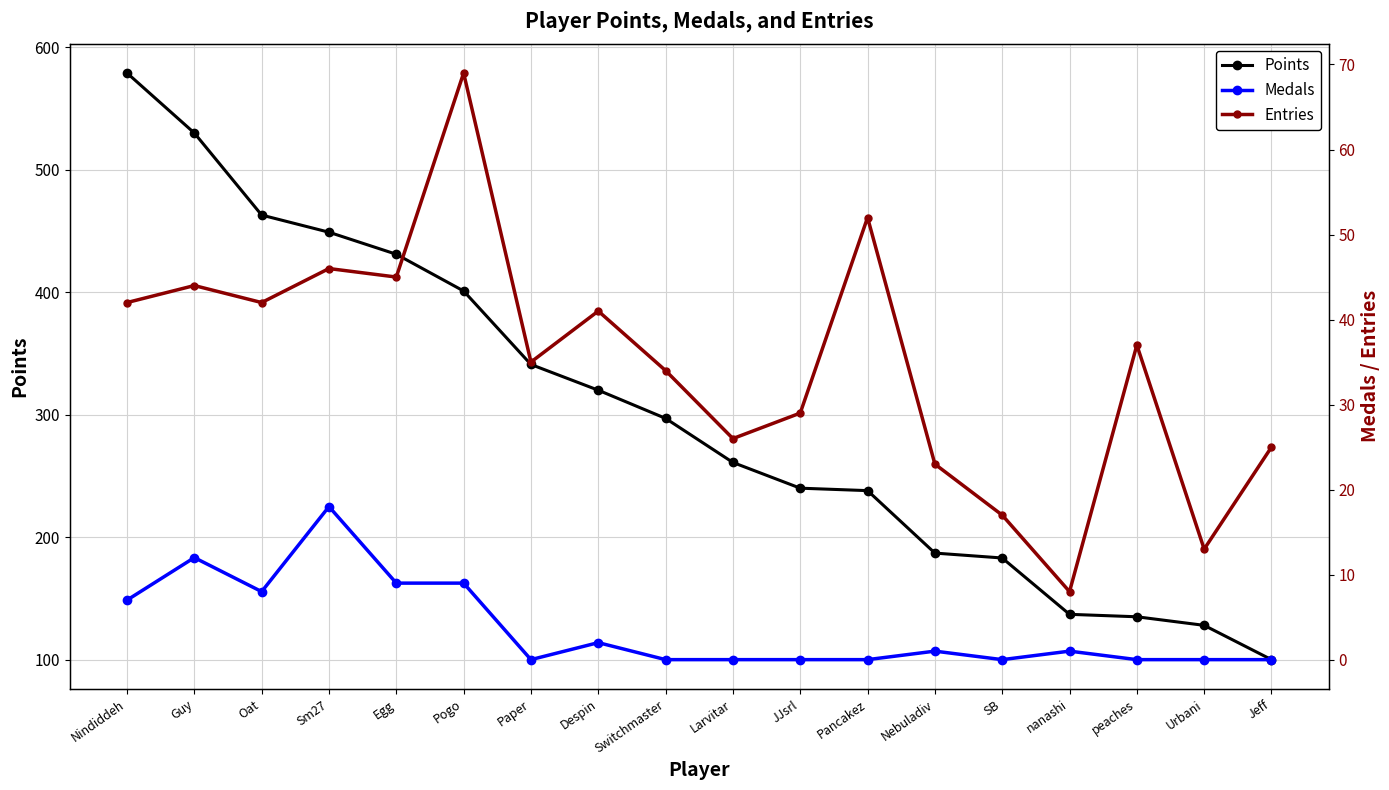

True or false: Entries and Points intersect in this chart.

False